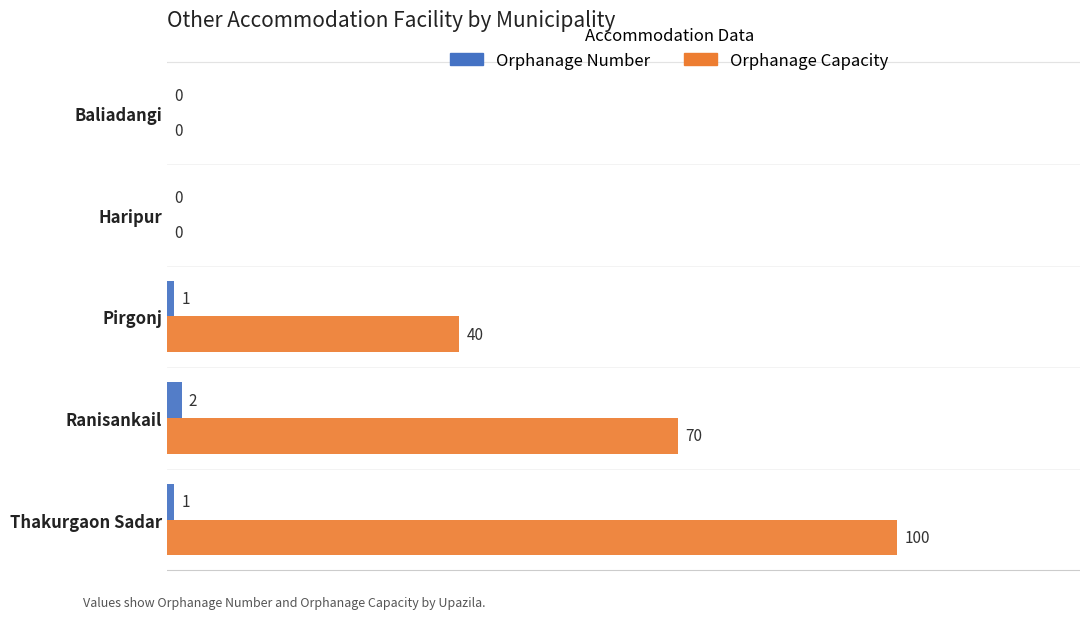

What is the maximum value shown in the chart?

1.0